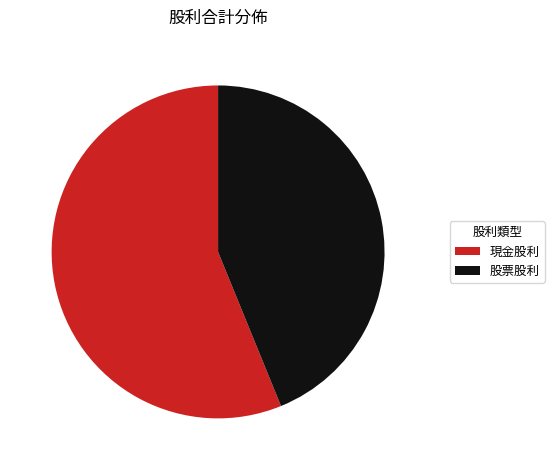

Approximately how many times larger is the value at 股票股利 compared to 現金股利?

0.8